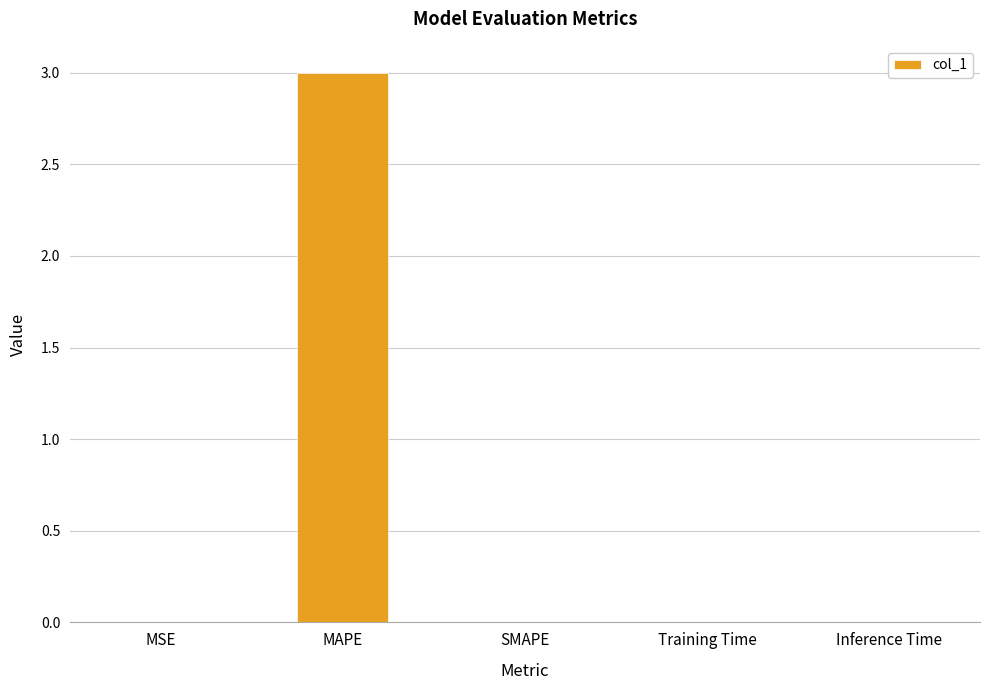

What is the sum of the values at SMAPE and MAPE?

3.0